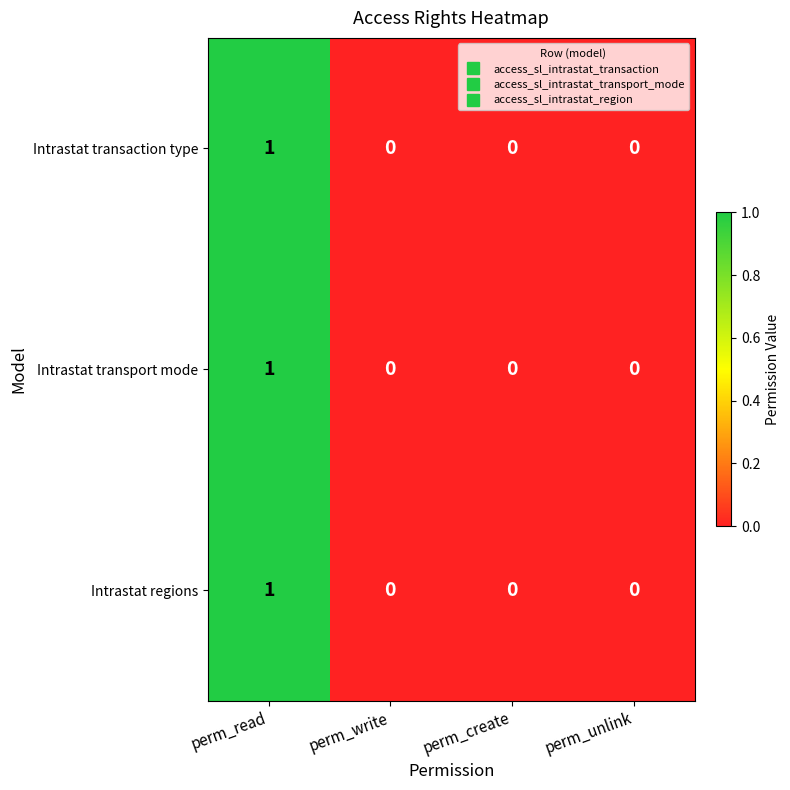

The Intrastat transaction type series shows 0 at perm_write. True or false?

True